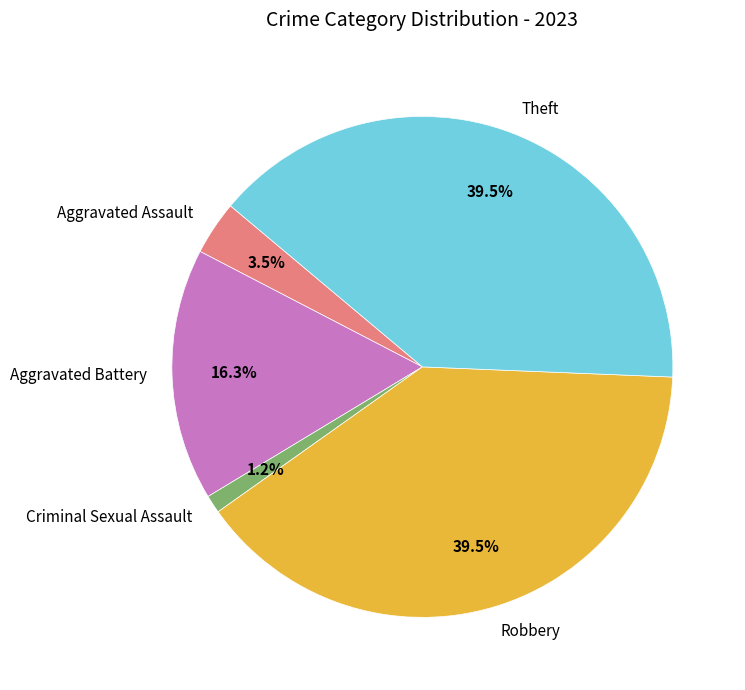

To the nearest percent, what is the combined percentage of Aggravated Assault and Robbery?

43%